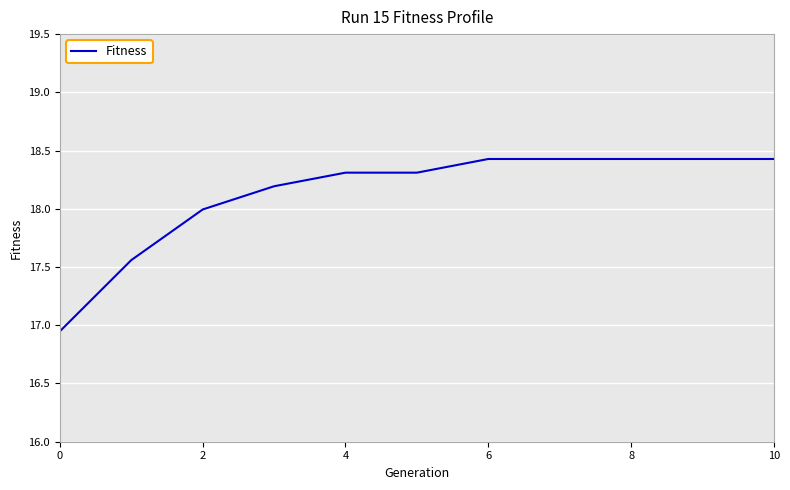

What is the difference between the maximum and minimum values?

1.5